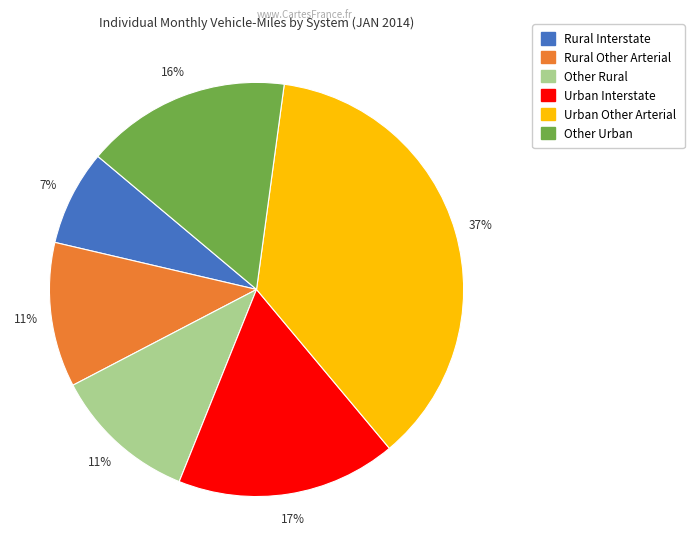

Is the sum of Urban Other Arterial and Urban Interstate greater than half?

Yes